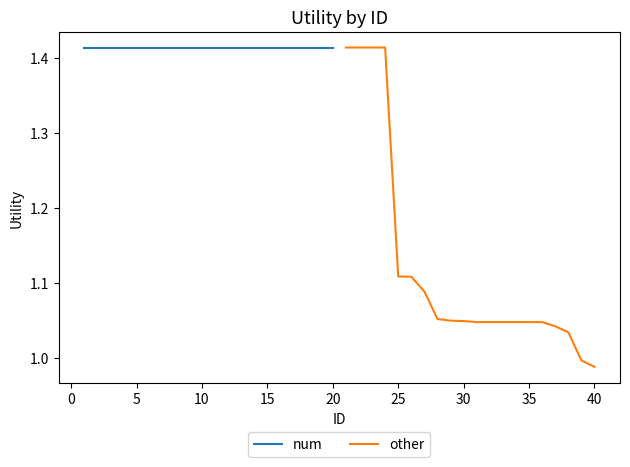

What is the sum of all num values?

28.3